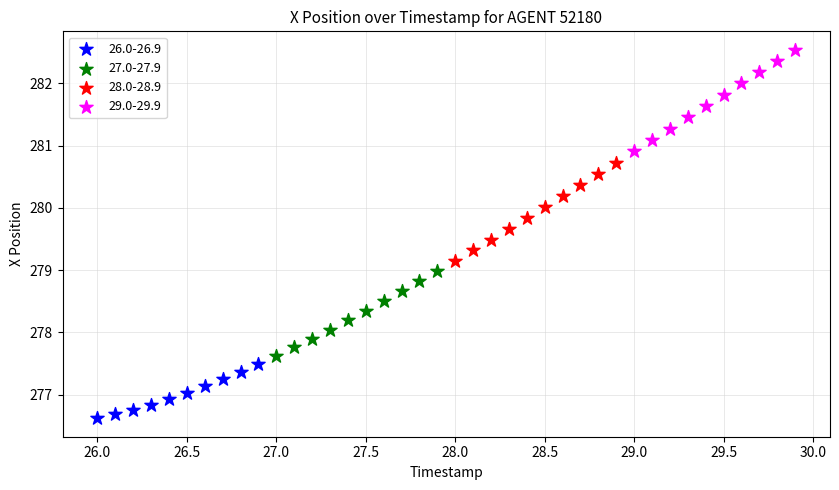

Which series contains the highest Y value?

29.0-29.9